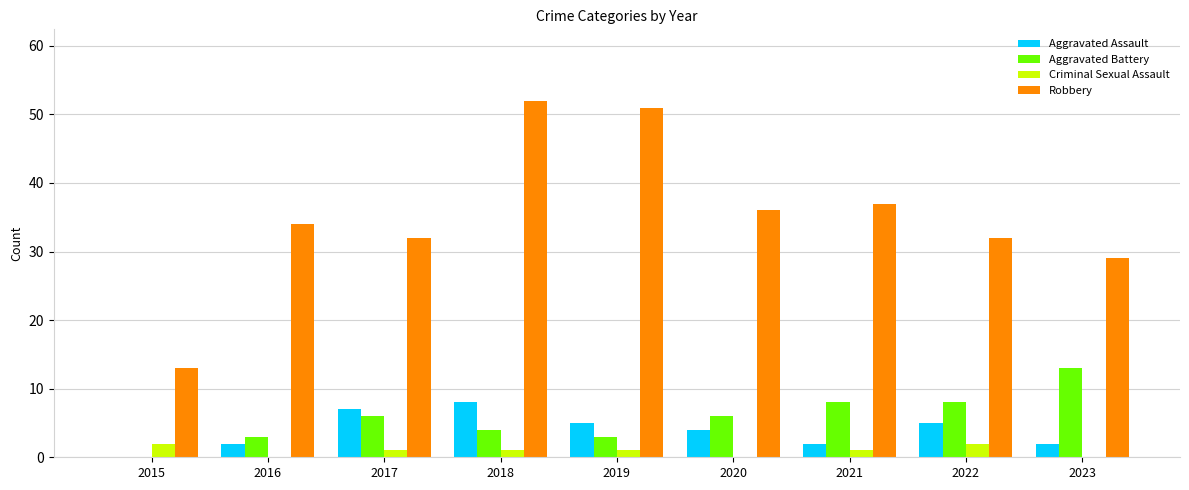

What is the sum of all Aggravated Battery values?

51